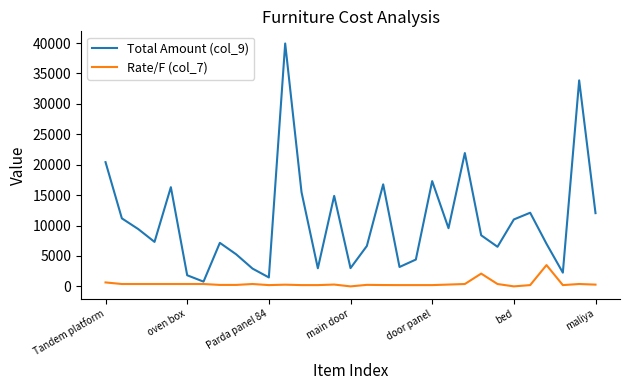

Which series has the largest range (max minus min)?

Total Amount (col_9)